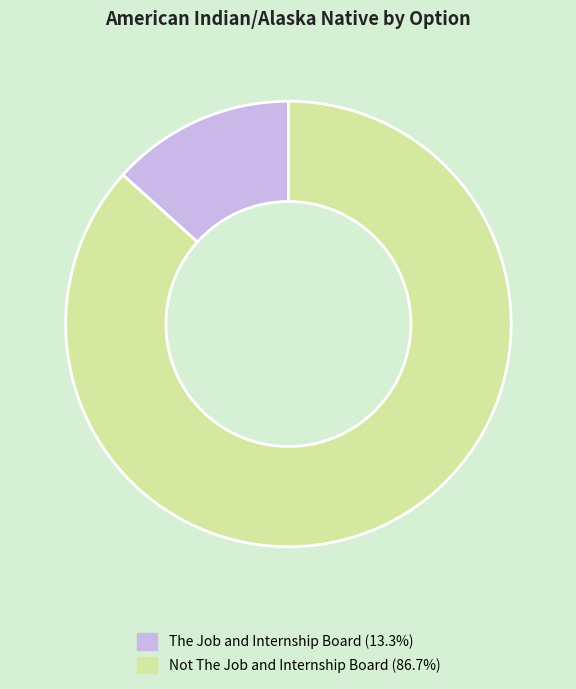

Count the number of slices in the pie.

2